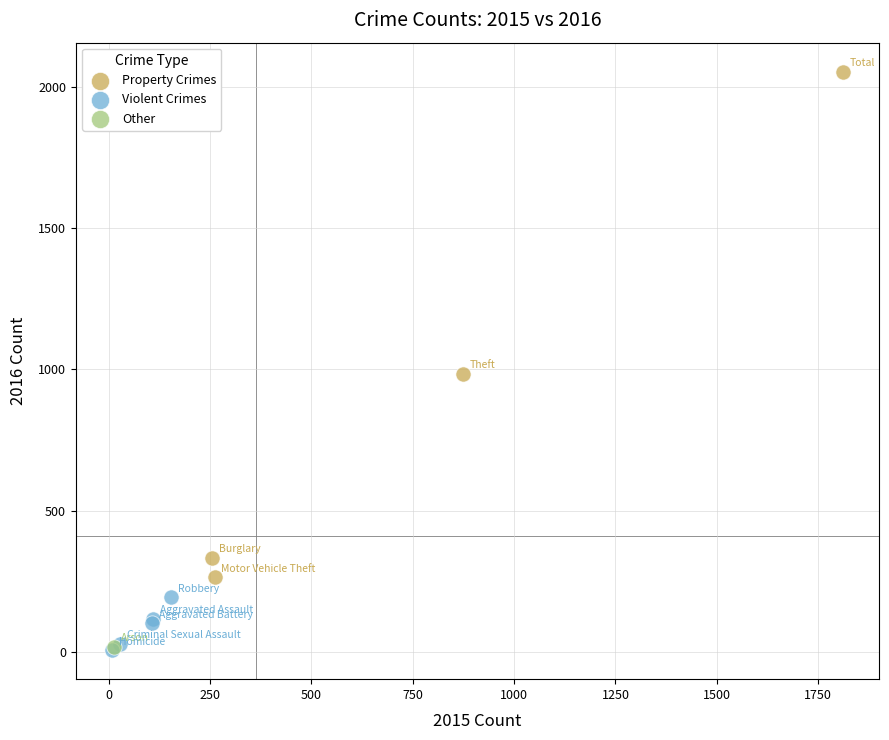

What are all the series names shown in the legend?

Property Crimes, Violent Crimes, Other